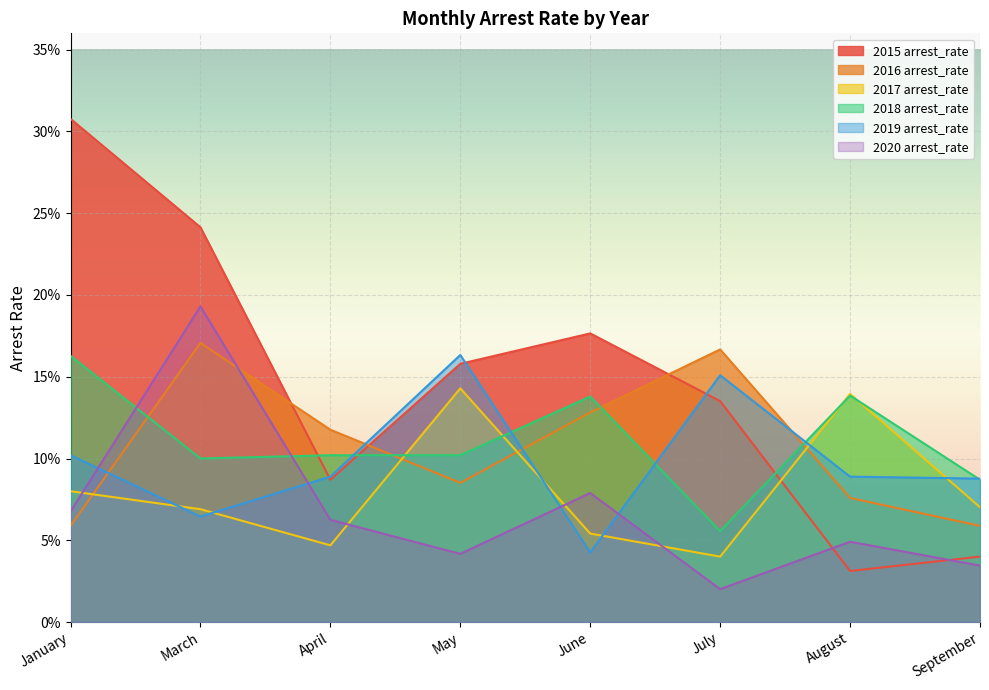

What is the difference between the maximum and minimum values in the 2019 arrest_rate series?

0.1